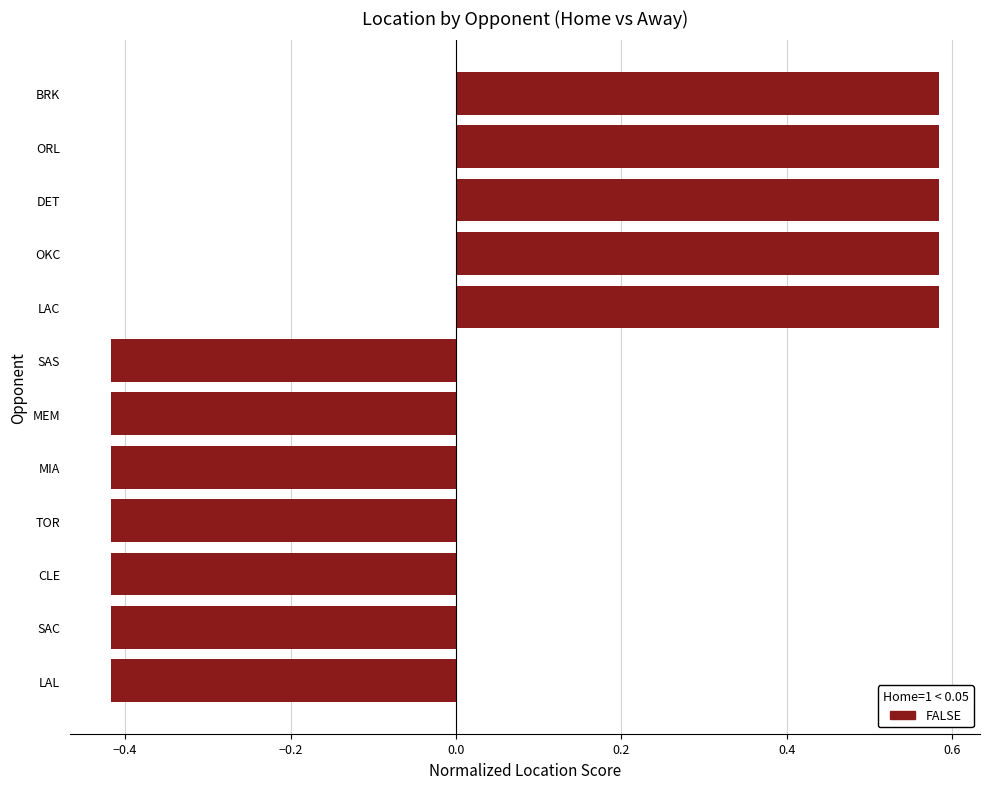

True or false: the data shows 0.2 at OKC.

False